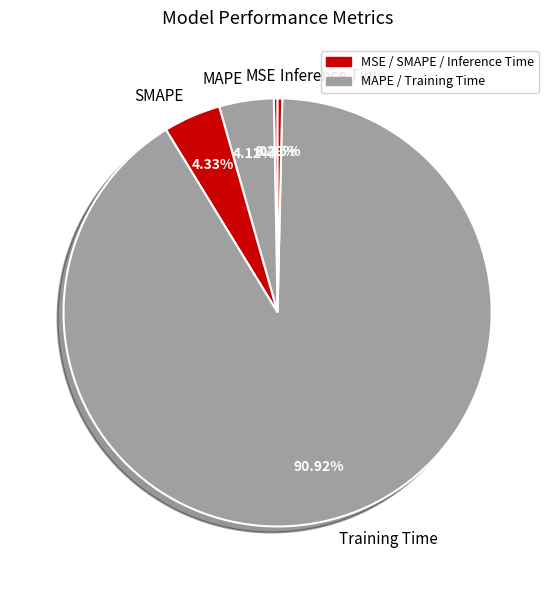

Which category has the biggest portion of the pie?

Training Time